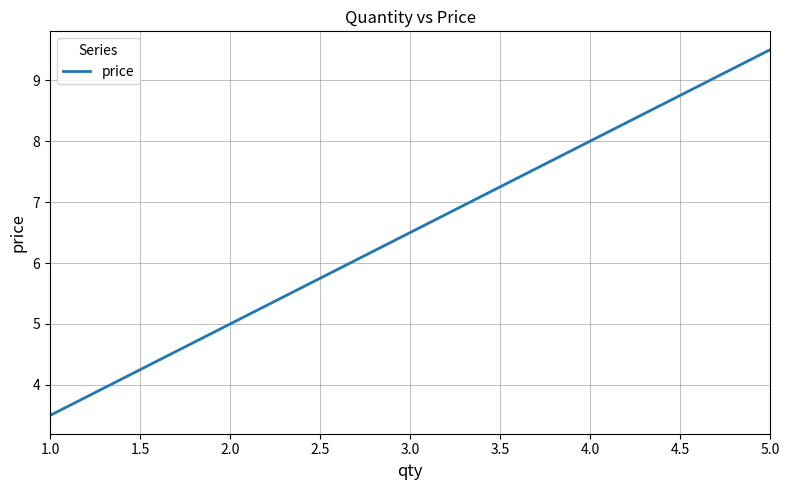

Which label corresponds to the largest value in the chart?

5.0